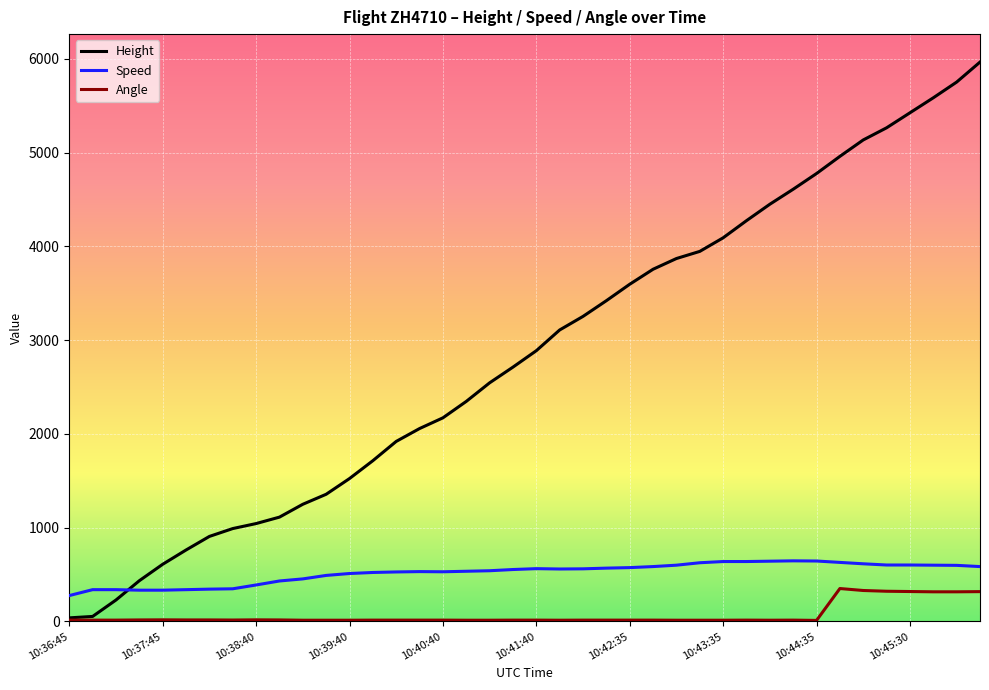

Which series has the widest spread of values?

Height